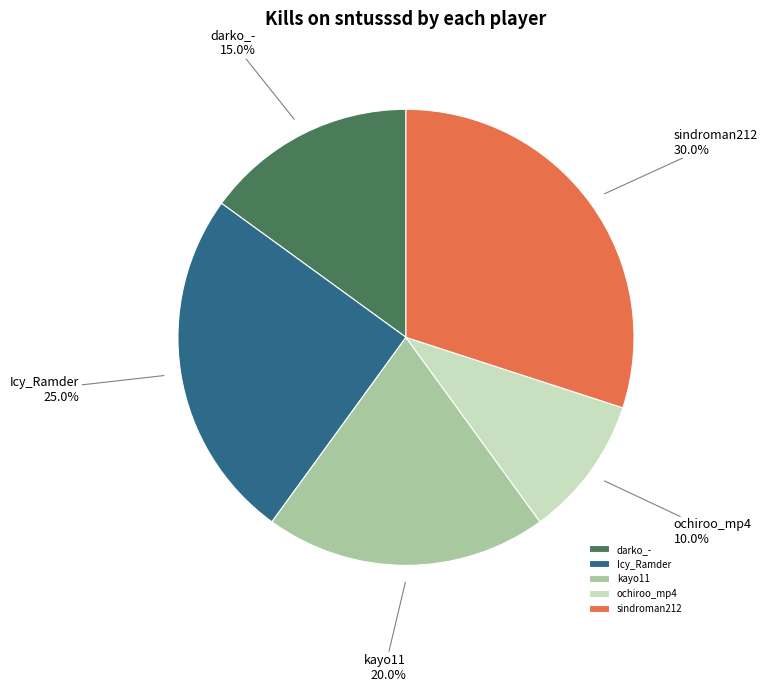

Count the number of slices in the pie.

5